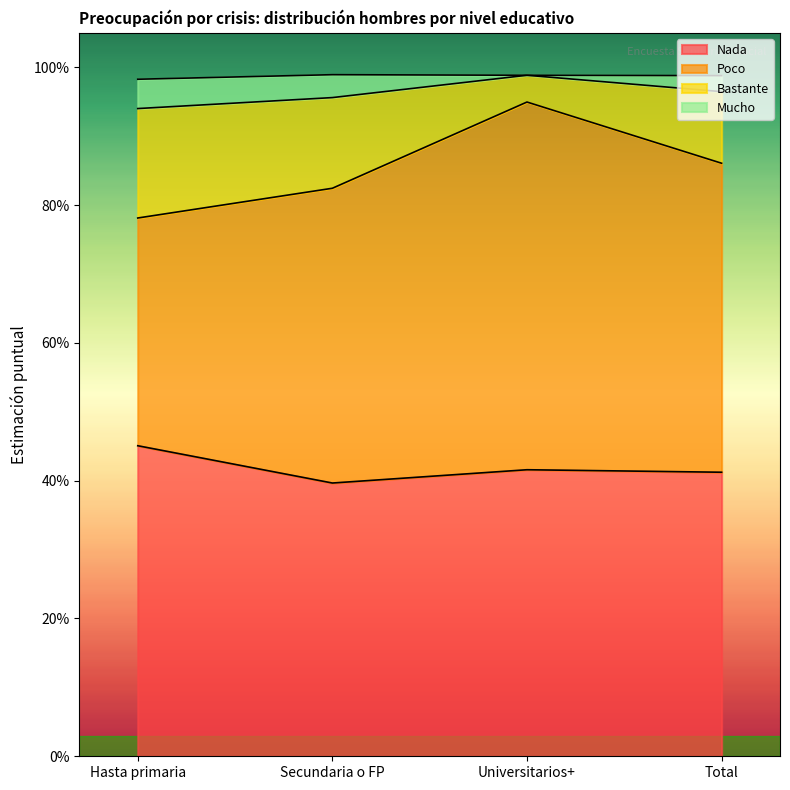

True or false: Bastante and Nada cross at least once.

False